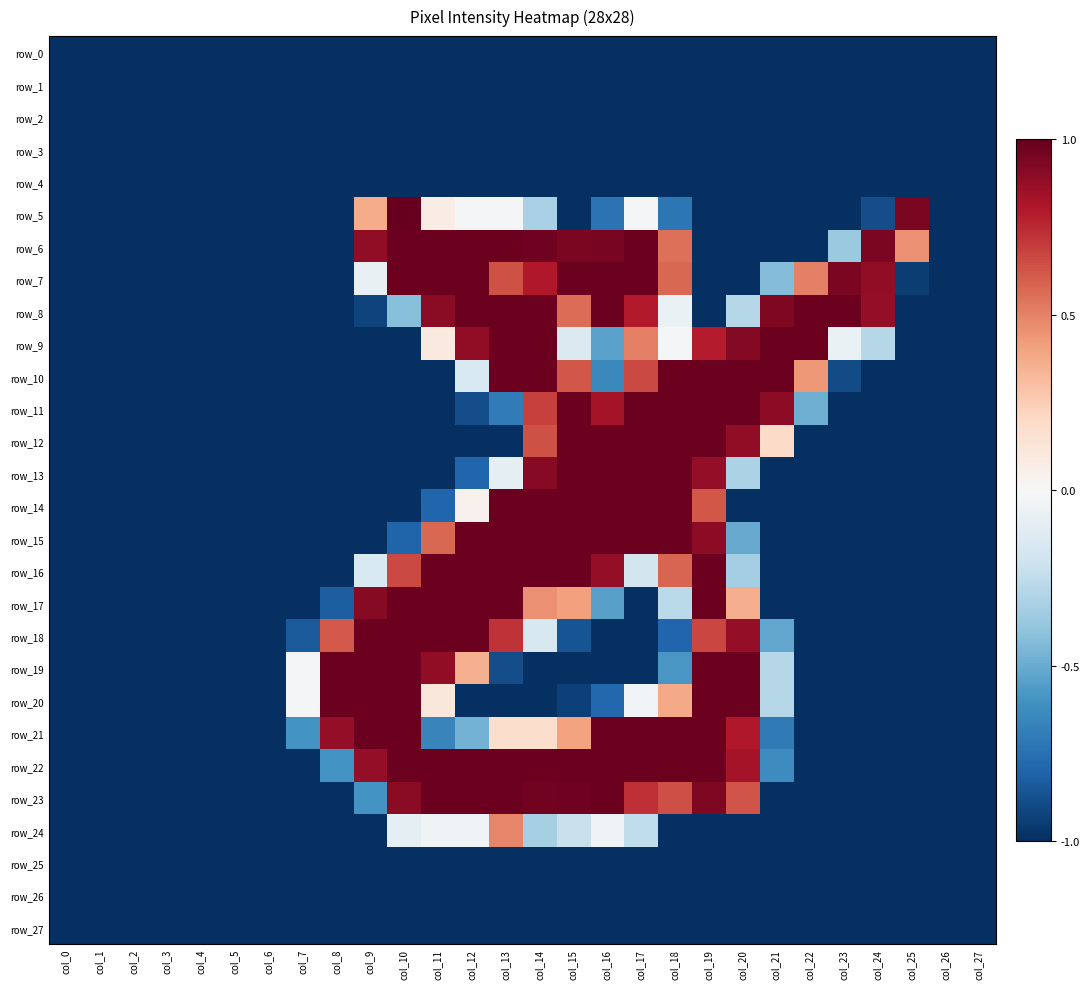

True or false: row_14 has a value of 1.7 at col_16.

False